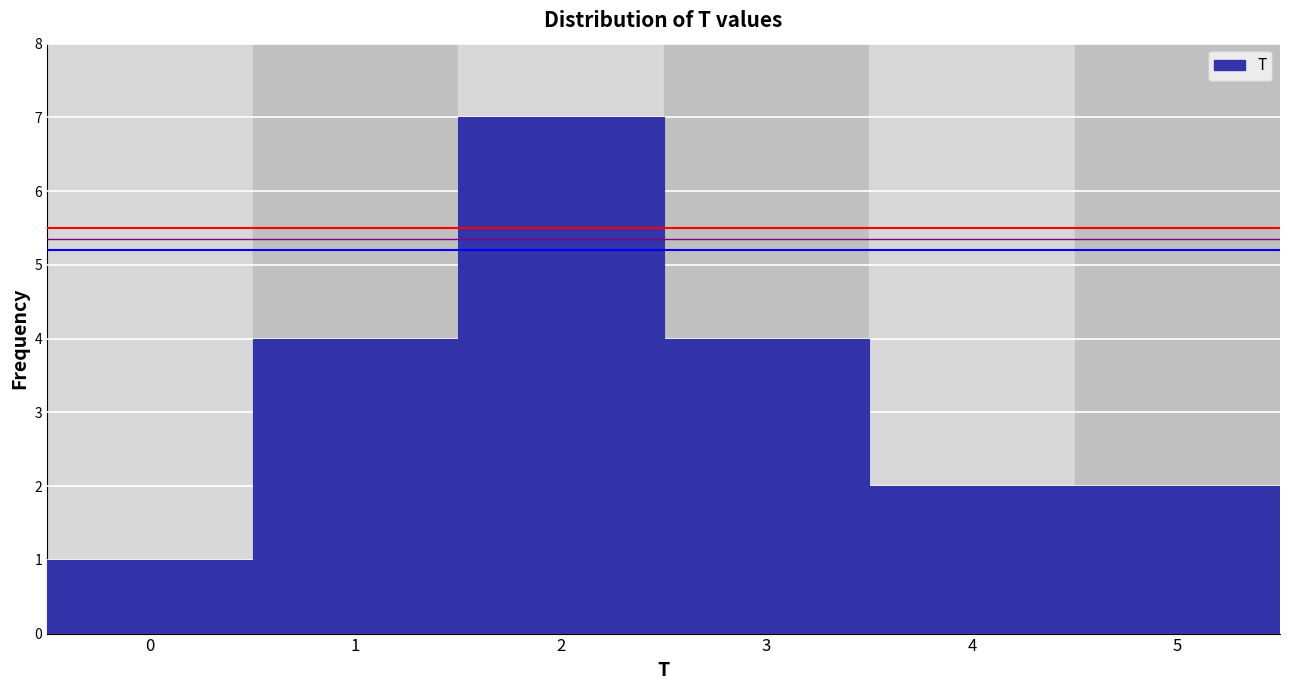

Reading right to left, transcribe all the data shown in this chart.

2	2	4	7	4	1